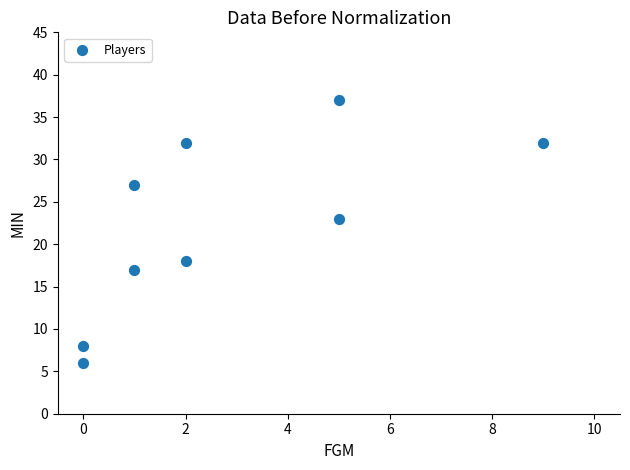

What Y value in the scatter plot is closest to 21?

23